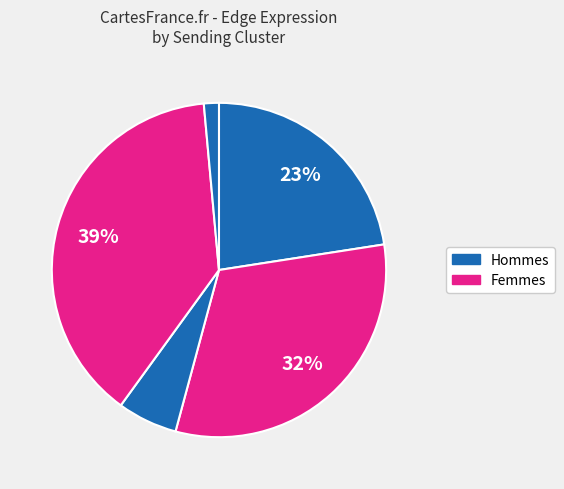

Count the number of slices in the pie.

5